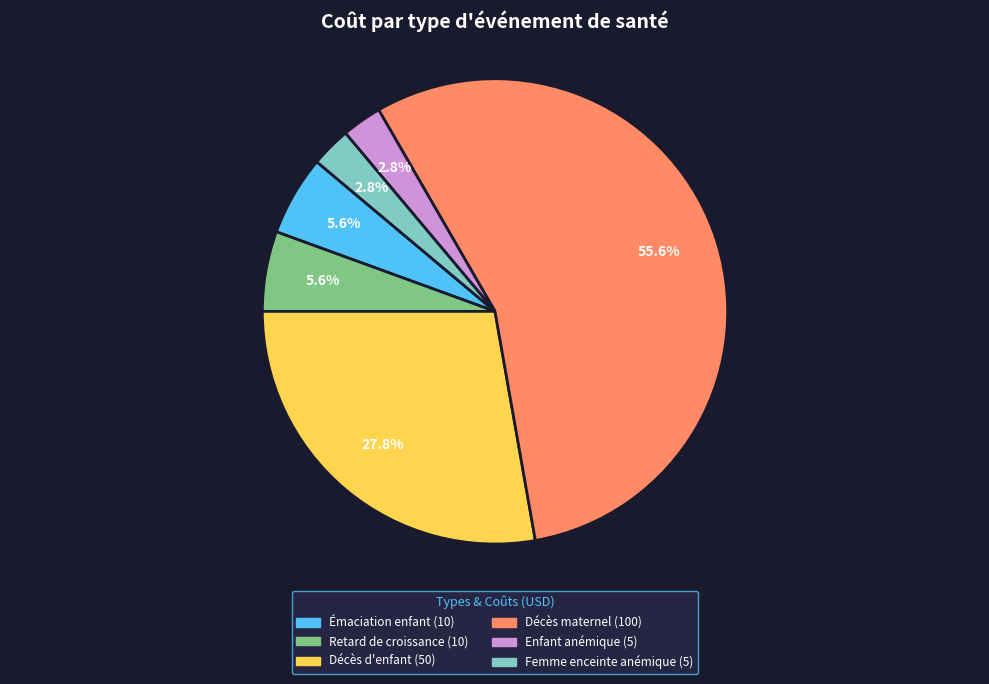

Is there a majority slice in this chart?

Yes